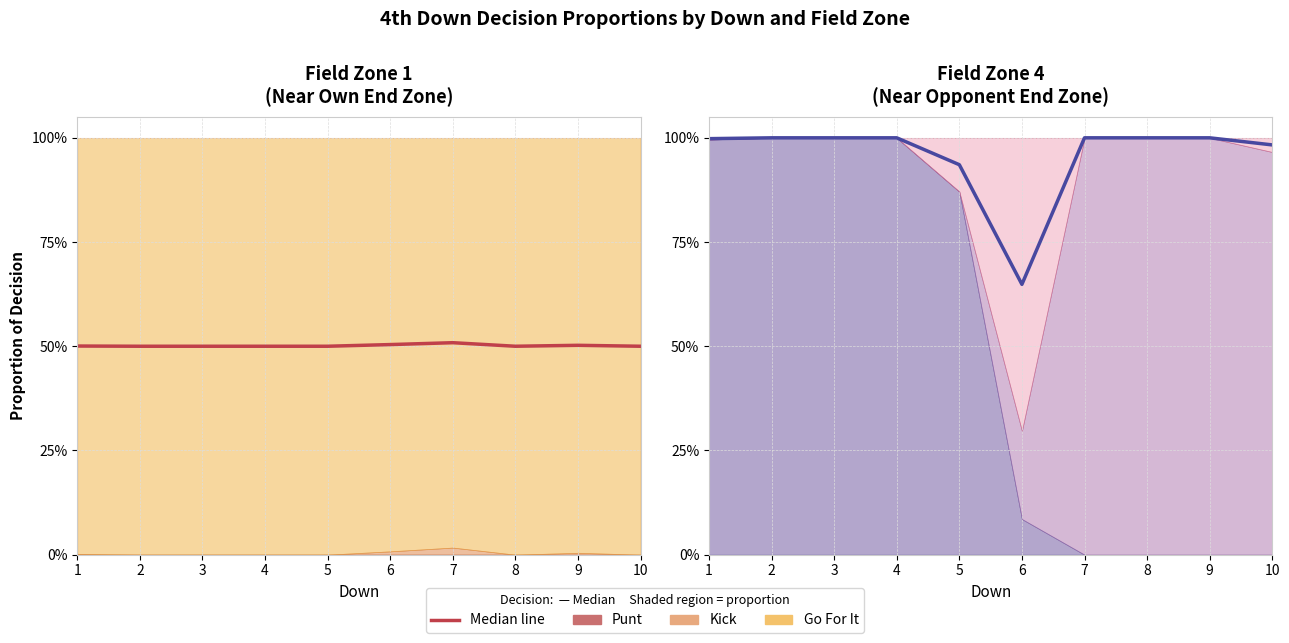

List the labels in order of value, smallest first.

6, 5, 10, 1, 2, 3, 4, 7, 8, 9